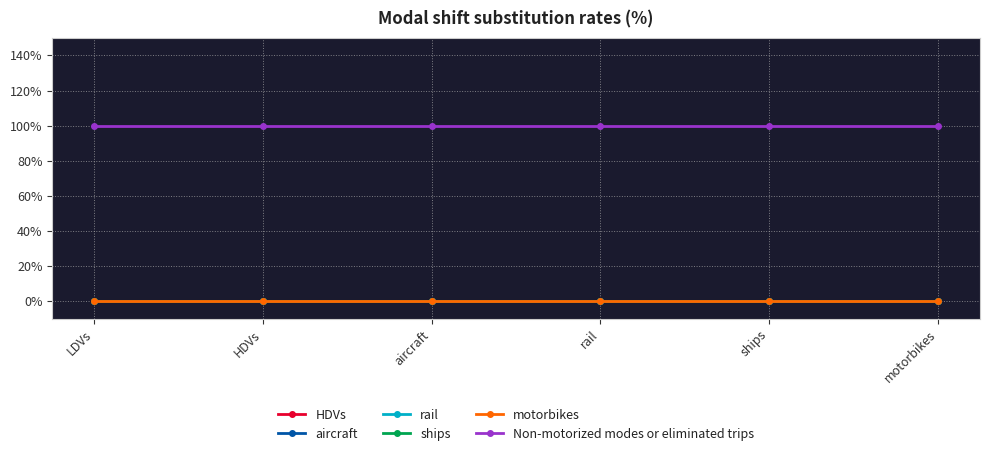

Does the chart have visible grid lines?

Yes